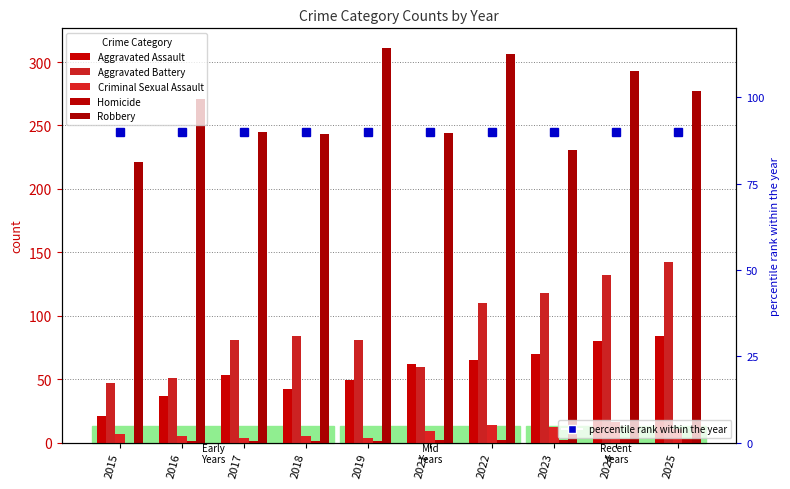

Is the value of Aggravated Assault at 2018 greater than the value of Criminal Sexual Assault at 2021?

Yes